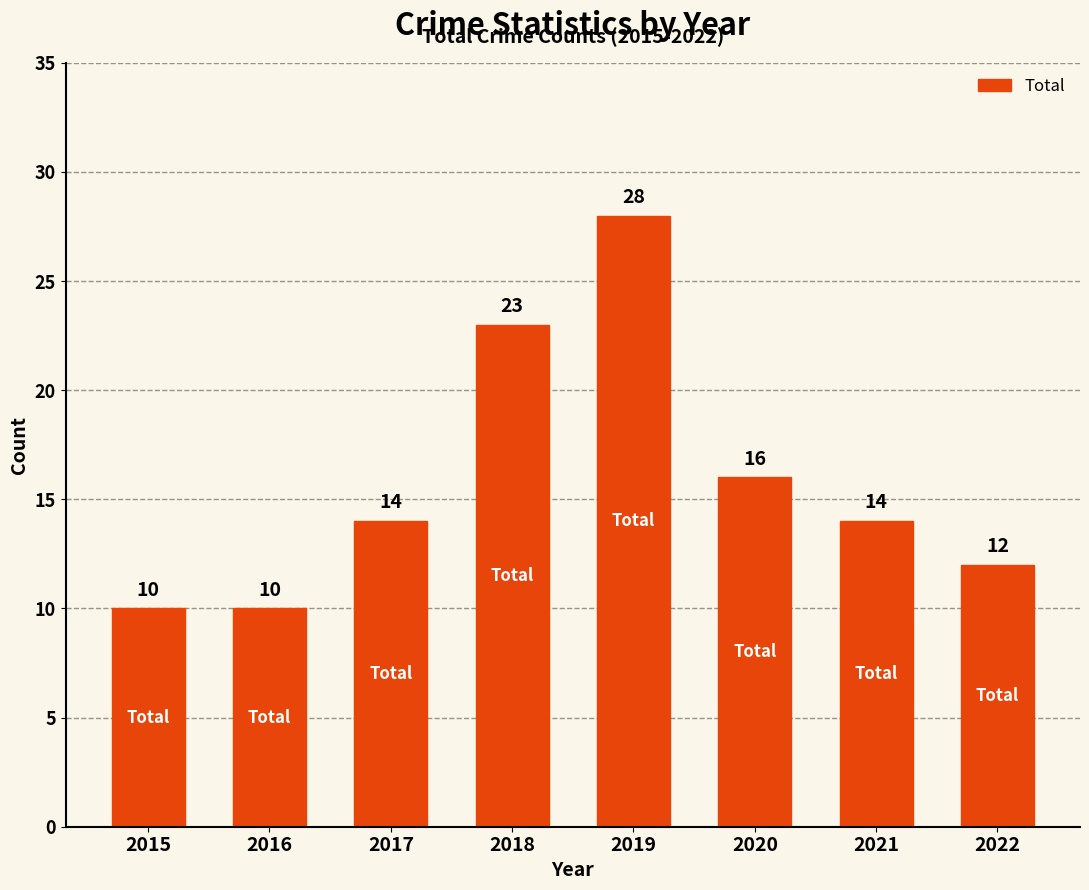

Reading left to right, transcribe all the data shown in this chart.

2015=10	2016=10	2017=14	2018=23	2019=28	2020=16	2021=14	2022=12